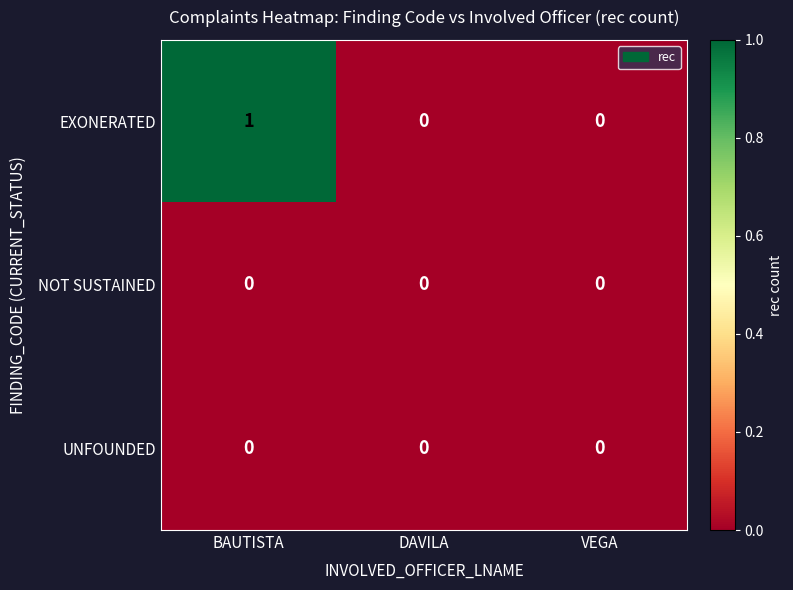

True or false: NOT SUSTAINED has a value of 0 at VEGA.

True